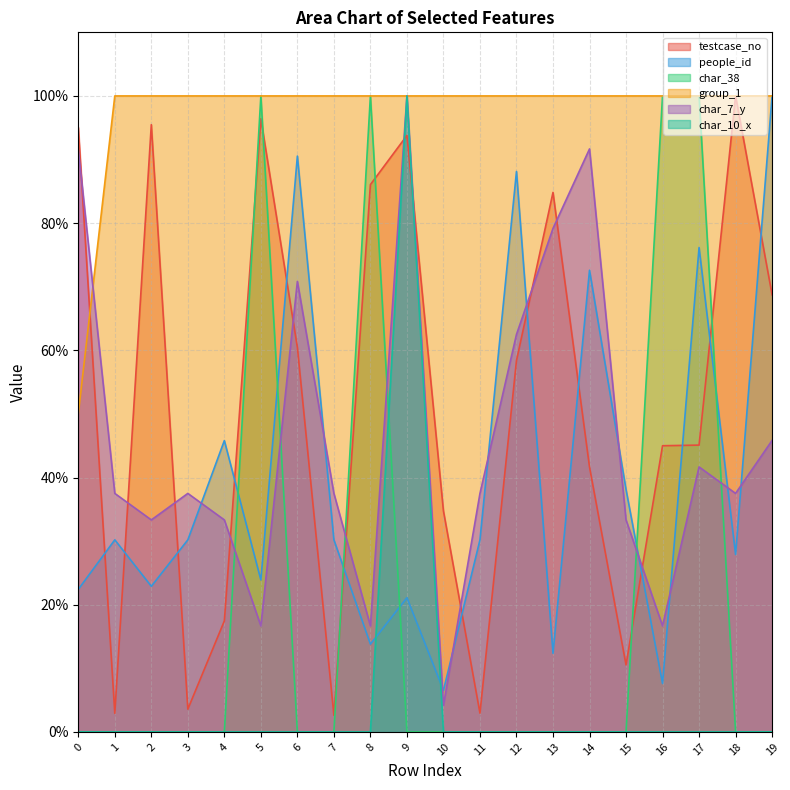

What are all the series names shown in the legend?

testcase_no, people_id, char_38, group_1, char_7_y, char_10_x